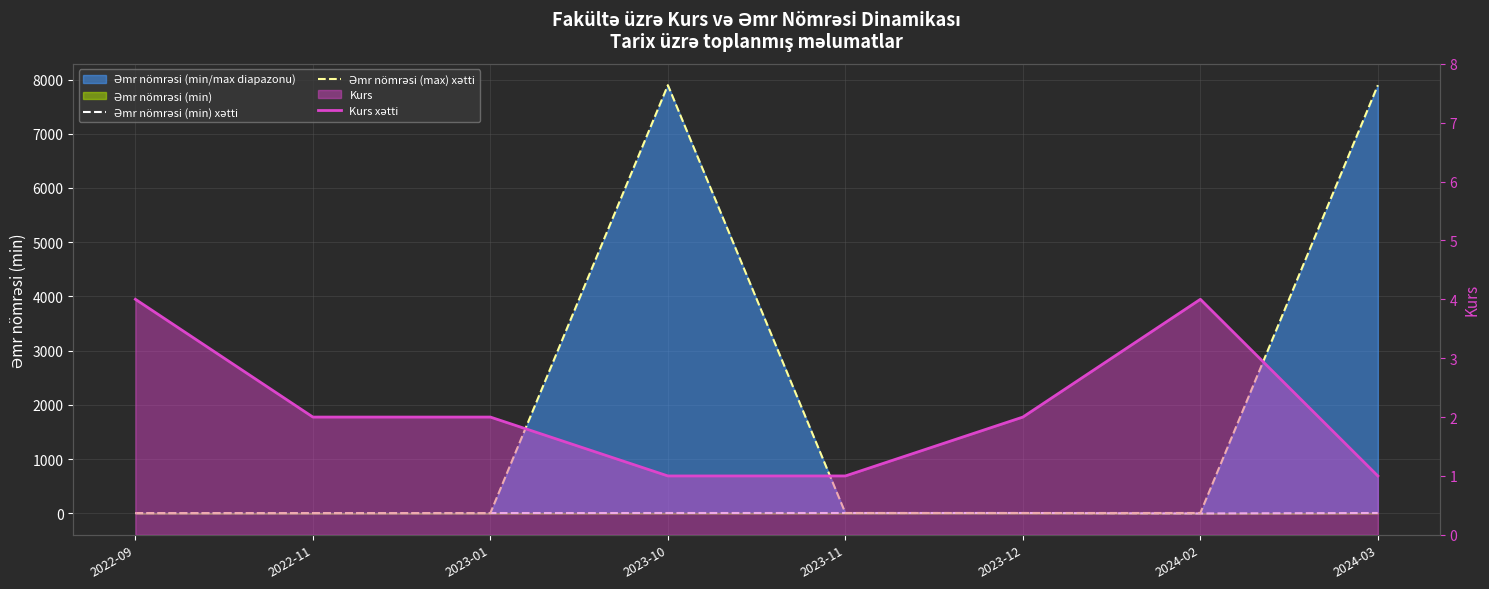

What is the average value of the Əmr nömrəsi (min) xətti series?

6.3